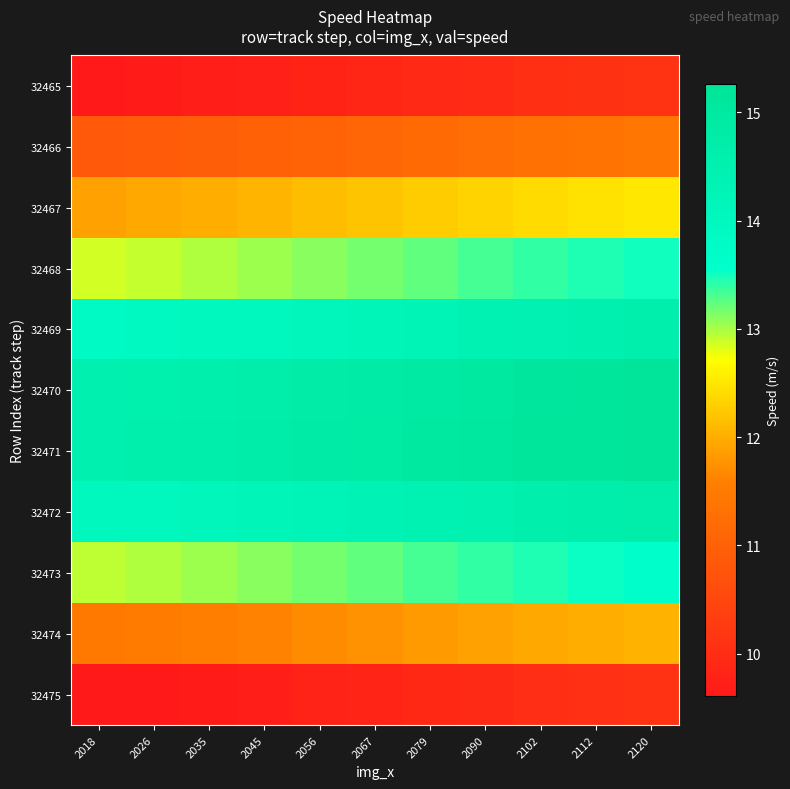

What is the maximum value shown in the chart?

15.3